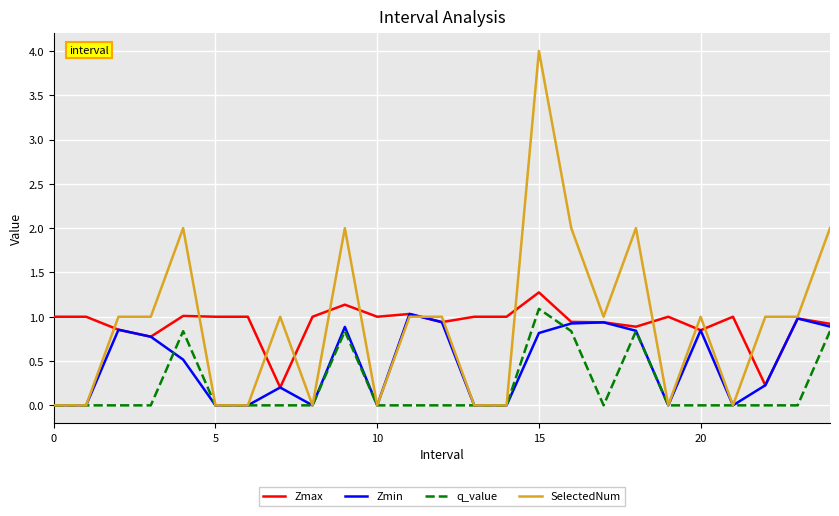

Does the chart display data point markers on the line(s)?

No